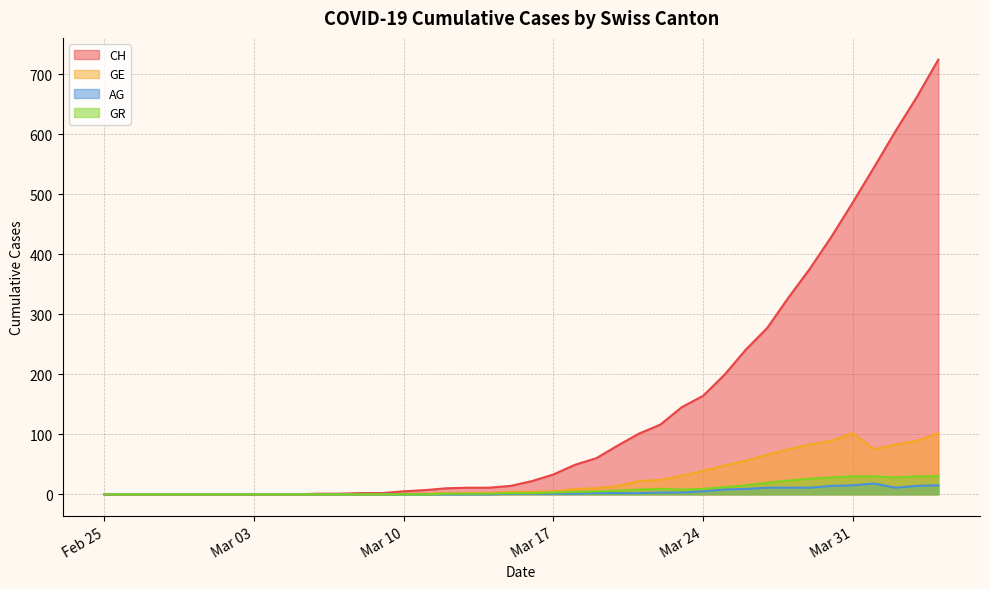

How many values in GE are above zero?

26